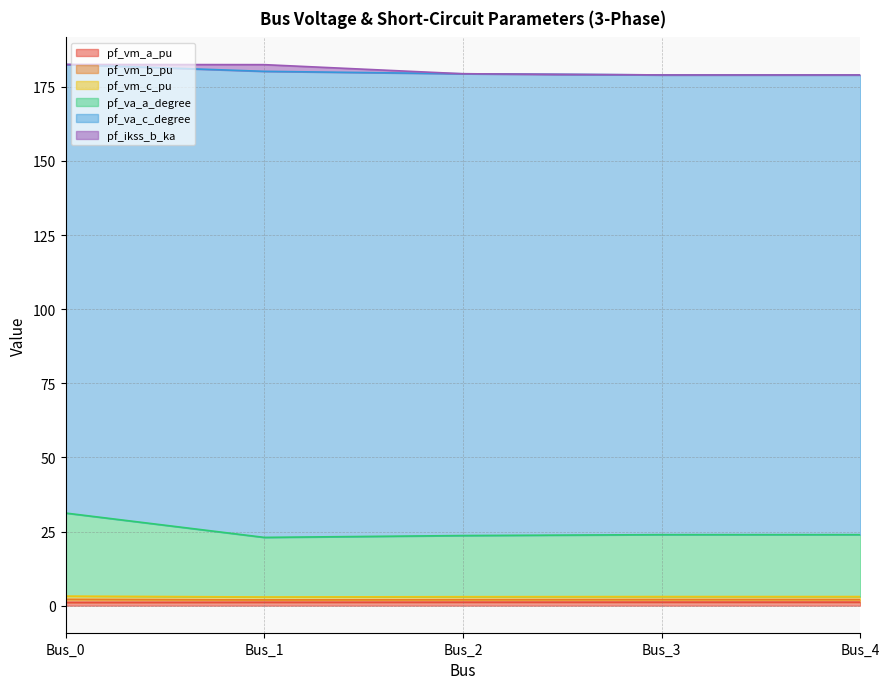

True or false: pf_vm_a_pu has more than 0 points higher than both neighbors.

False